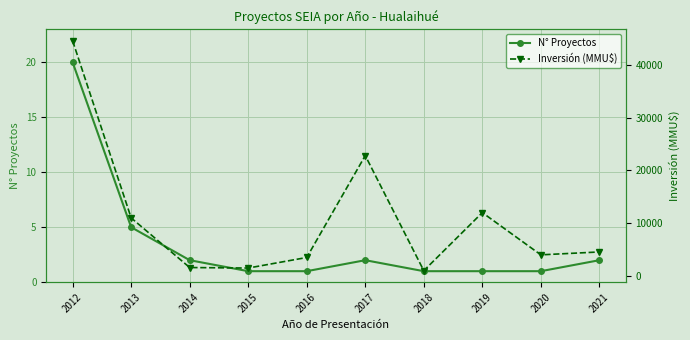

What is the spread (max minus min) of values at 2017?

22798